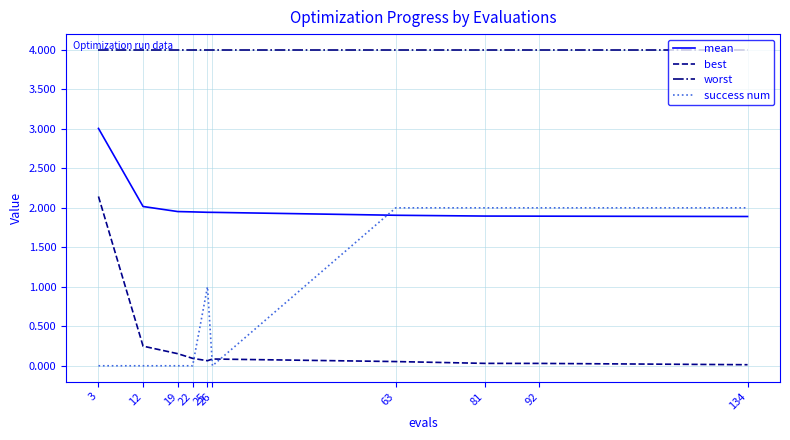

Which series changed the most between 26 and 63?

success num